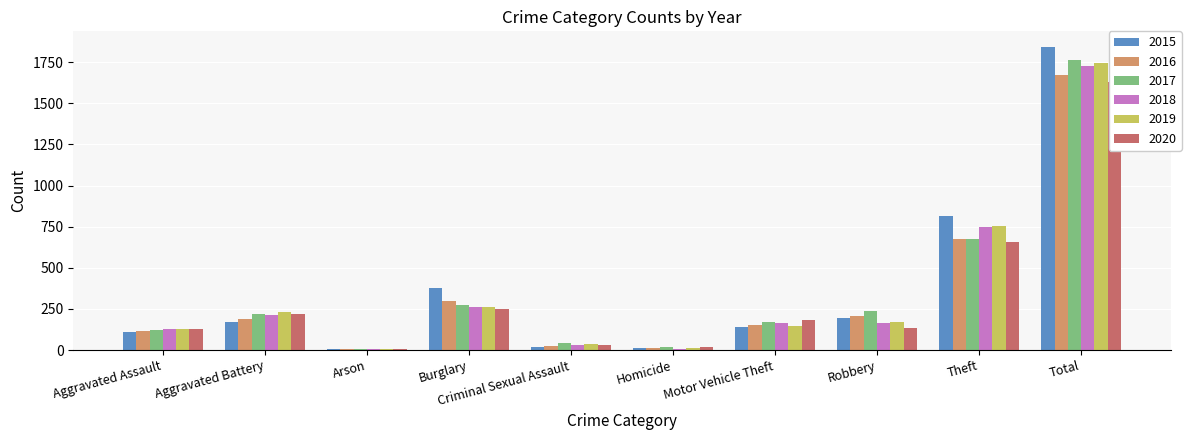

How many values in the 2020 series exceed 180?

4